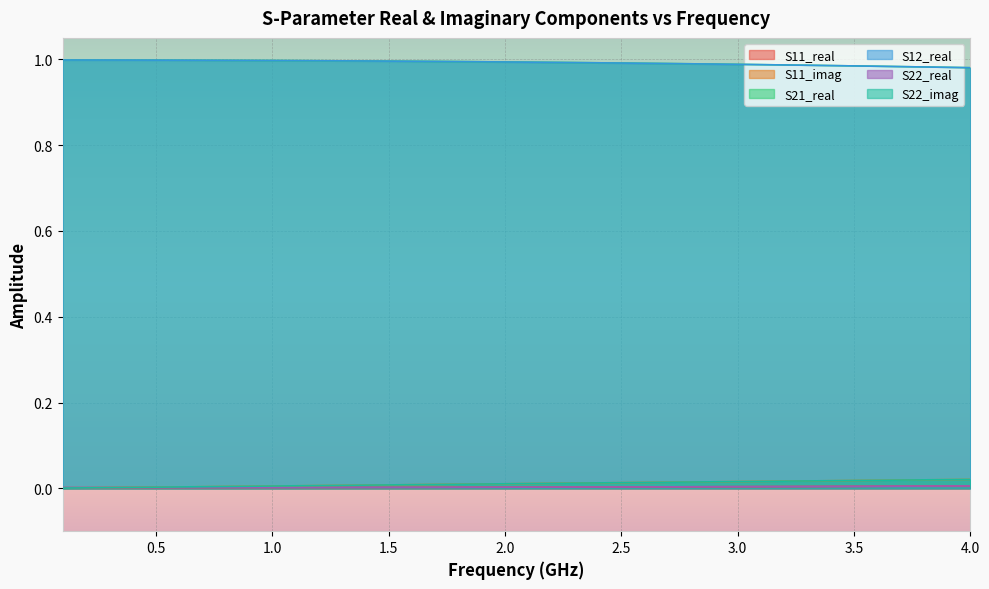

What is the label of the 15th point from the left?

1.5